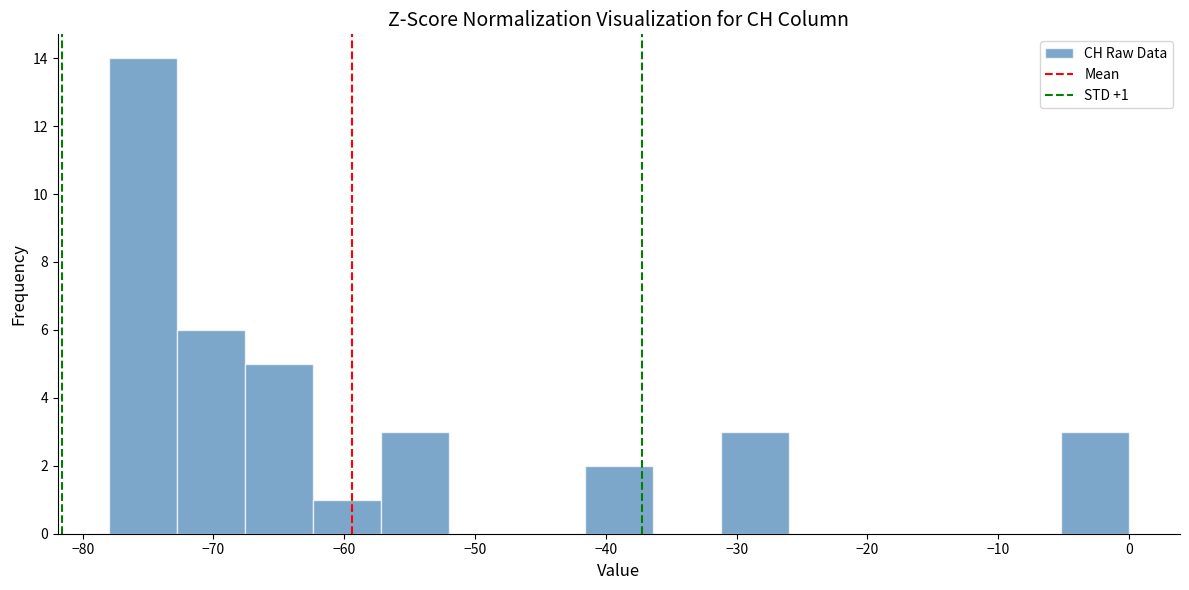

Over which range of the x-axis is the bar tallest?

-78.0 to -72.8